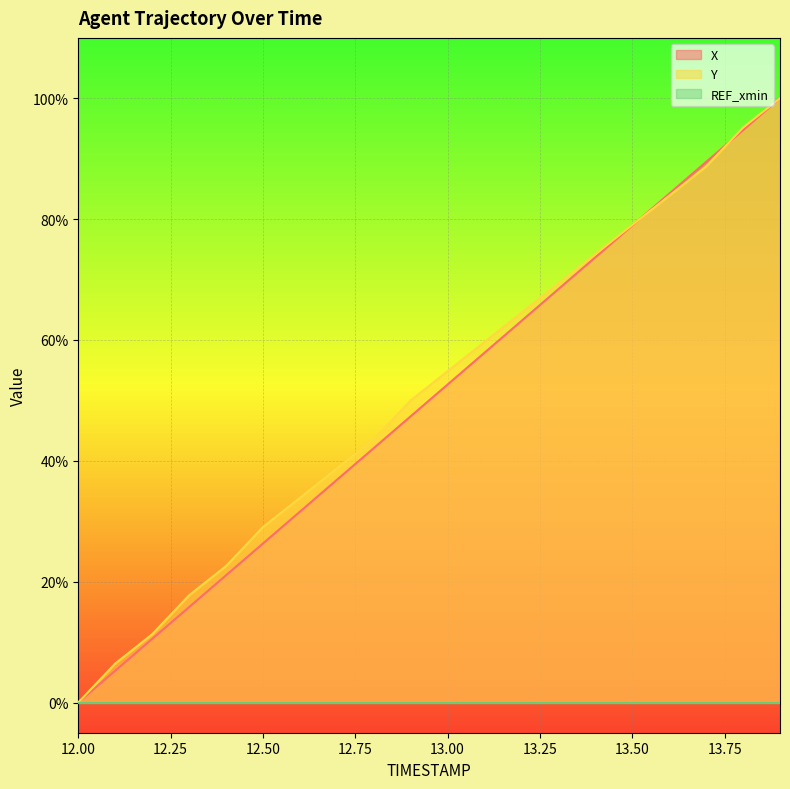

Between 13.0 and 13.8, which series saw the biggest shift?

X